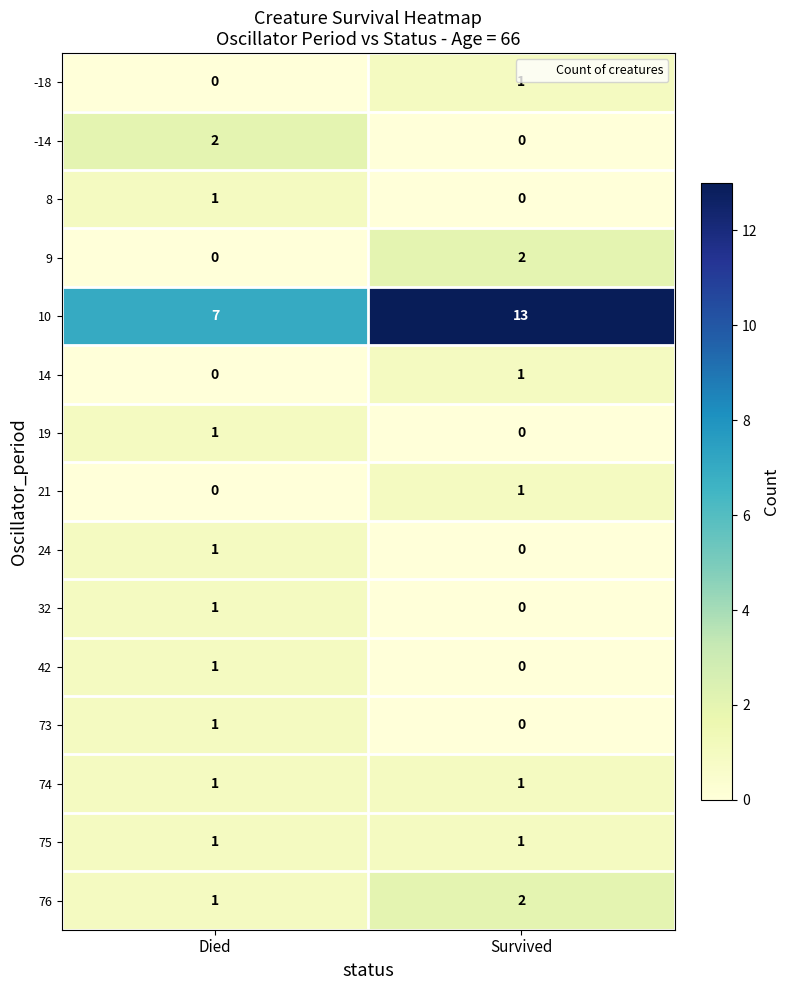

True or false: 73 has a value of 1 at Died.

True